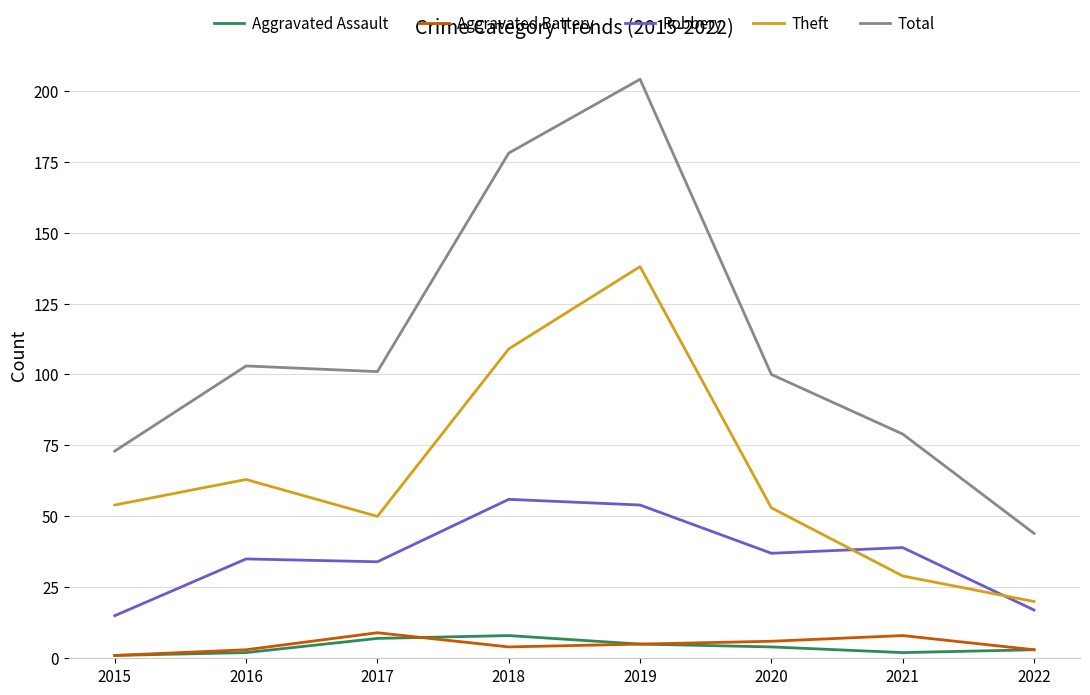

At which category does Total reach its first local peak?

2016